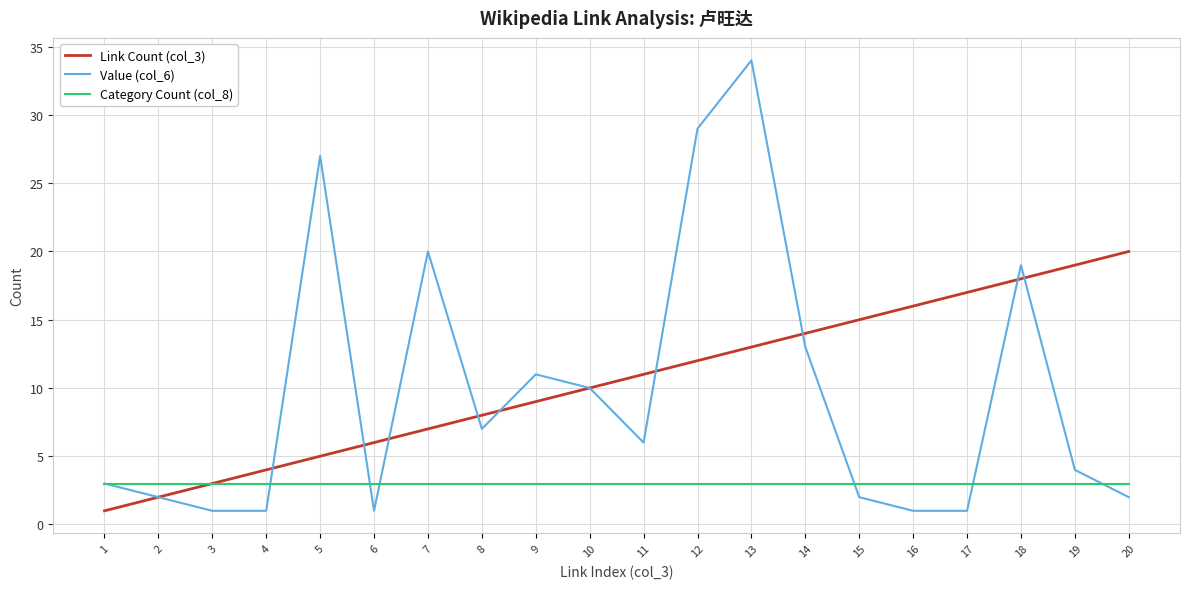

Reading left to right, extract all data points from this chart.

Link Count (col_3): 1	2	3	4	5	6	7	8	9	10	11	12	13	14	15	16	17	18	19	20
Value (col_6): 3	2	1	1	27	1	20	7	11	10	6	29	34	13	2	1	1	19	4	2
Category Count (col_8): 3	3	3	3	3	3	3	3	3	3	3	3	3	3	3	3	3	3	3	3